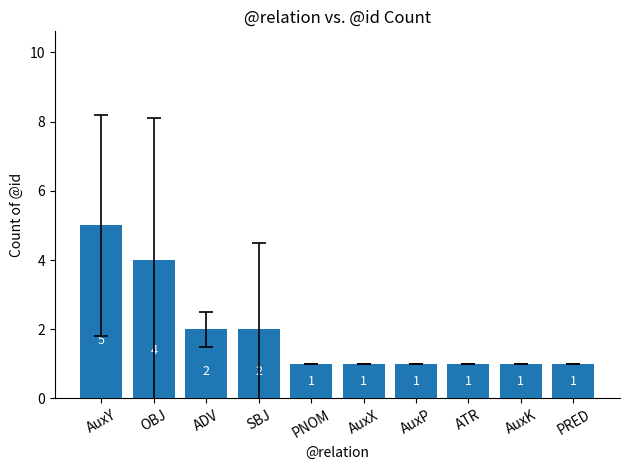

True or false: the data shows 4 at OBJ.

True